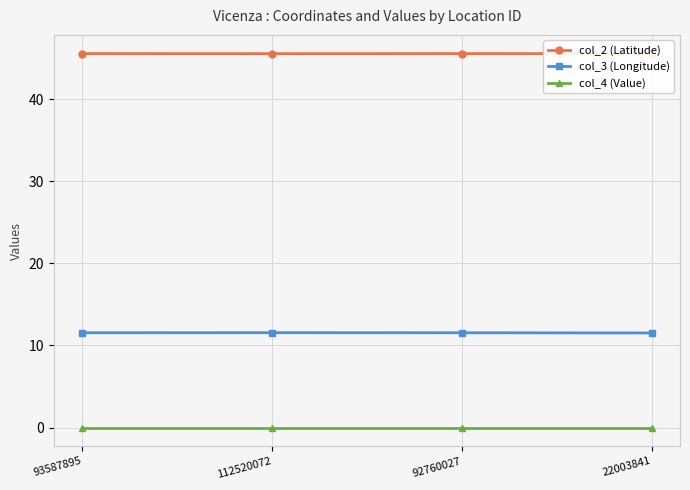

Rank the series by their average value, from highest to lowest.

col_2 (Latitude), col_3 (Longitude), col_4 (Value)